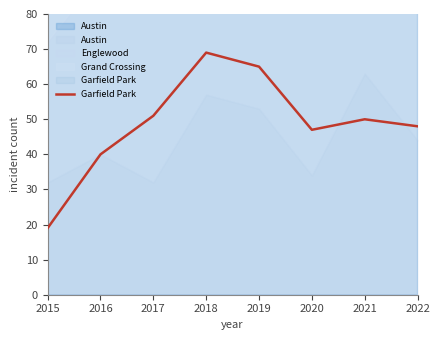

At which label is the value closest to 44?

2020